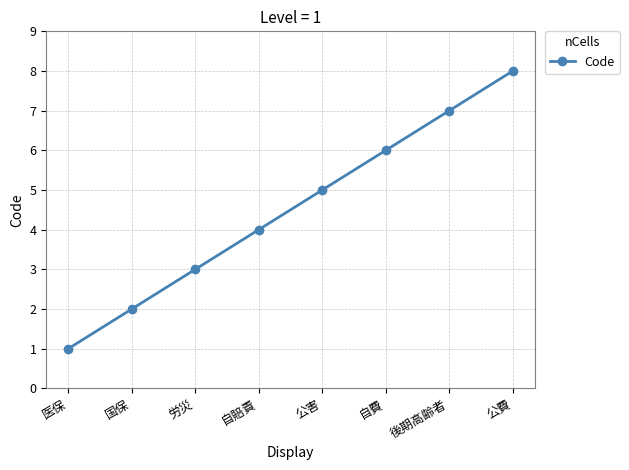

The value at 公費 is 8. True or false?

True